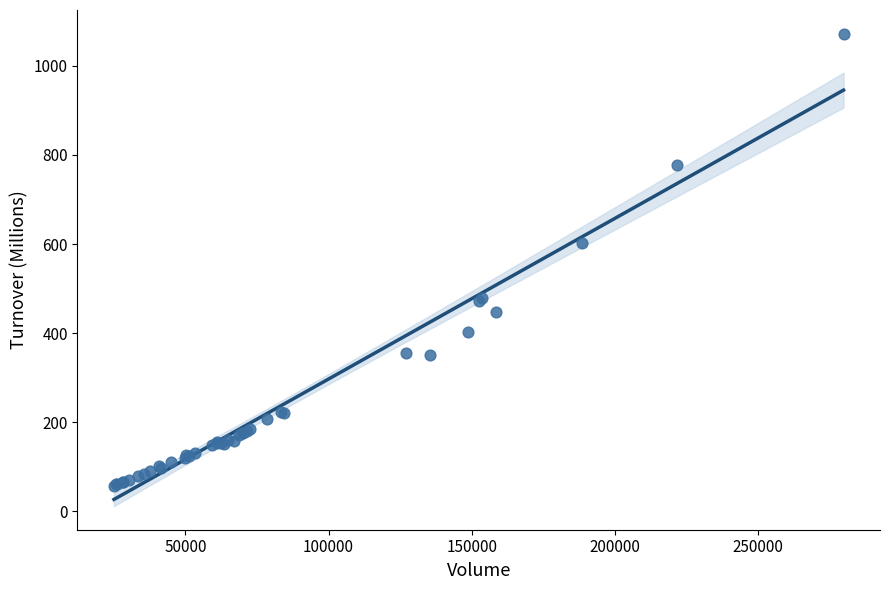

What Y value in the scatter plot is closest to 564?

601.9